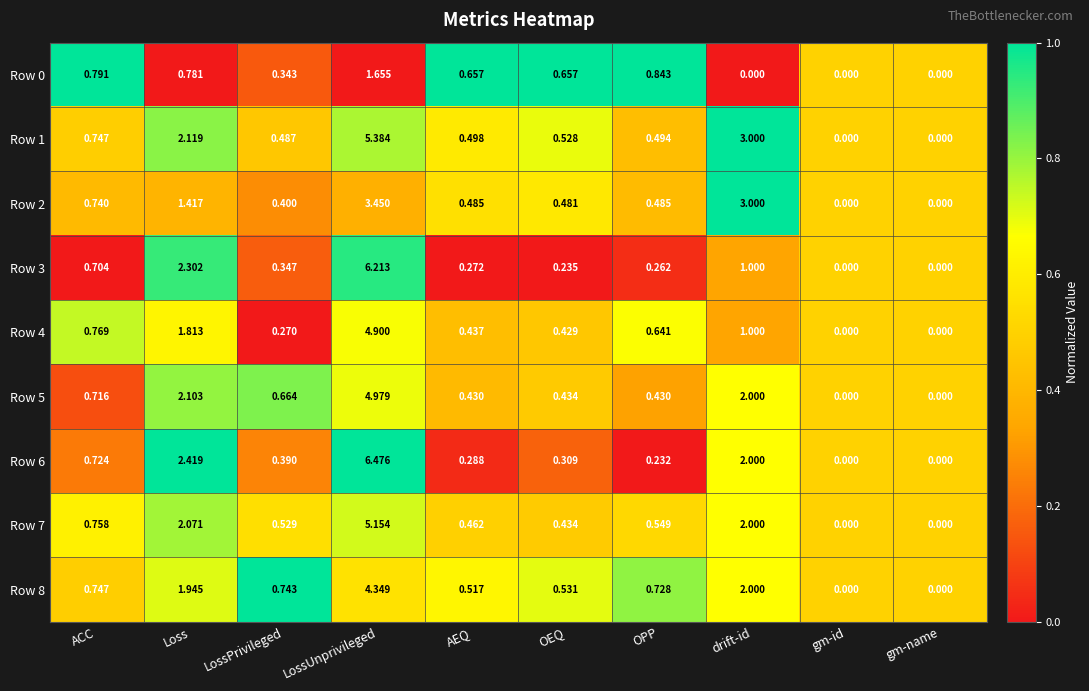

Where is Row 5 nearest to the value 2?

drift-id